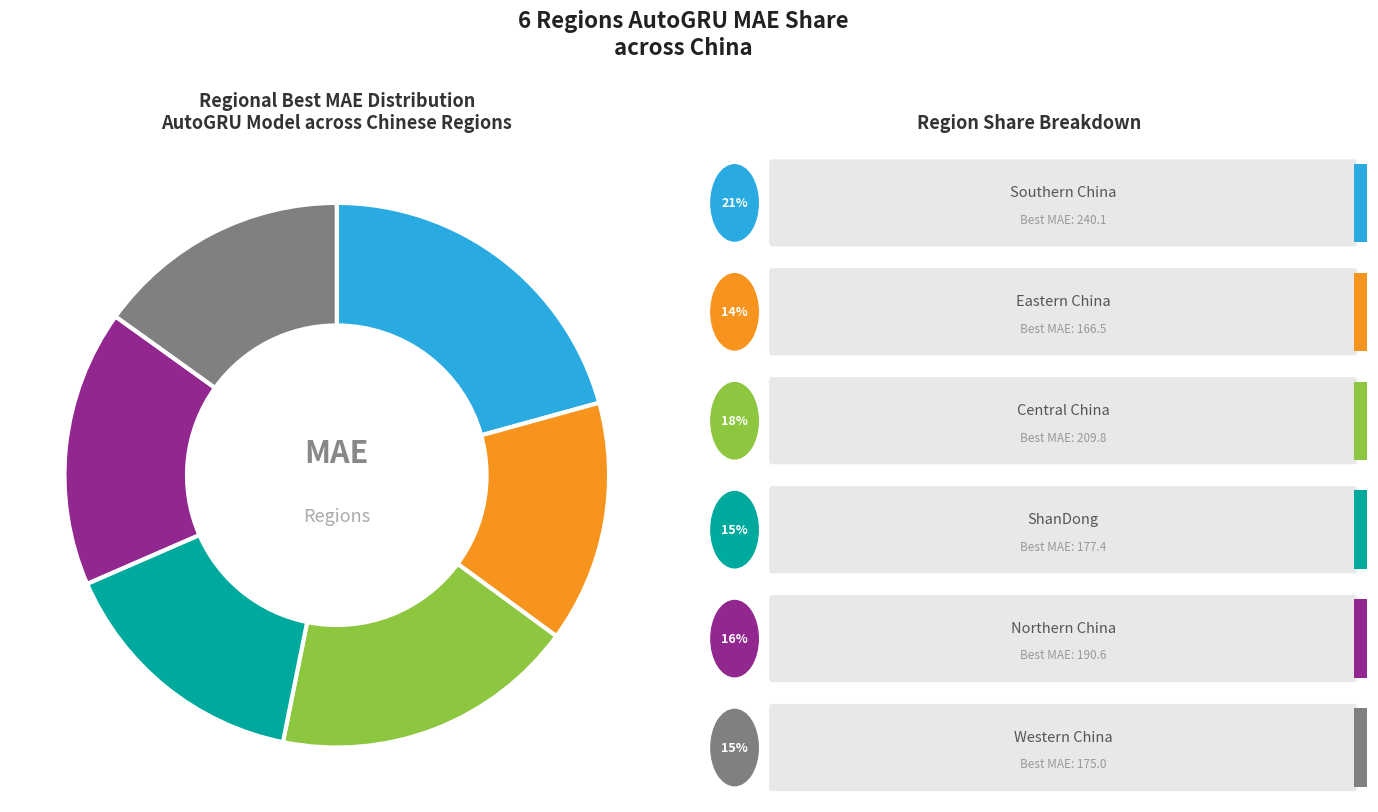

Is it true that Central_China is 18% of the pie?

True